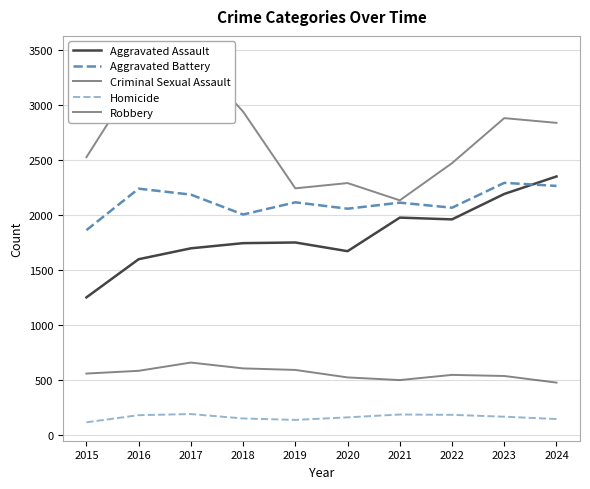

Reading left to right, what are all the values shown in this chart?

Aggravated Assault: 1254	1601	1700	1747	1753	1674	1979	1963	2194	2353
Aggravated Battery: 1865	2242	2188	2007	2118	2060	2115	2069	2295	2267
Criminal Sexual Assault: 562	587	662	609	595	527	503	550	540	480
Homicide: 119	184	194	154	141	164	190	187	170	149
Robbery: 2528	3274	3463	2942	2245	2293	2136	2474	2883	2840